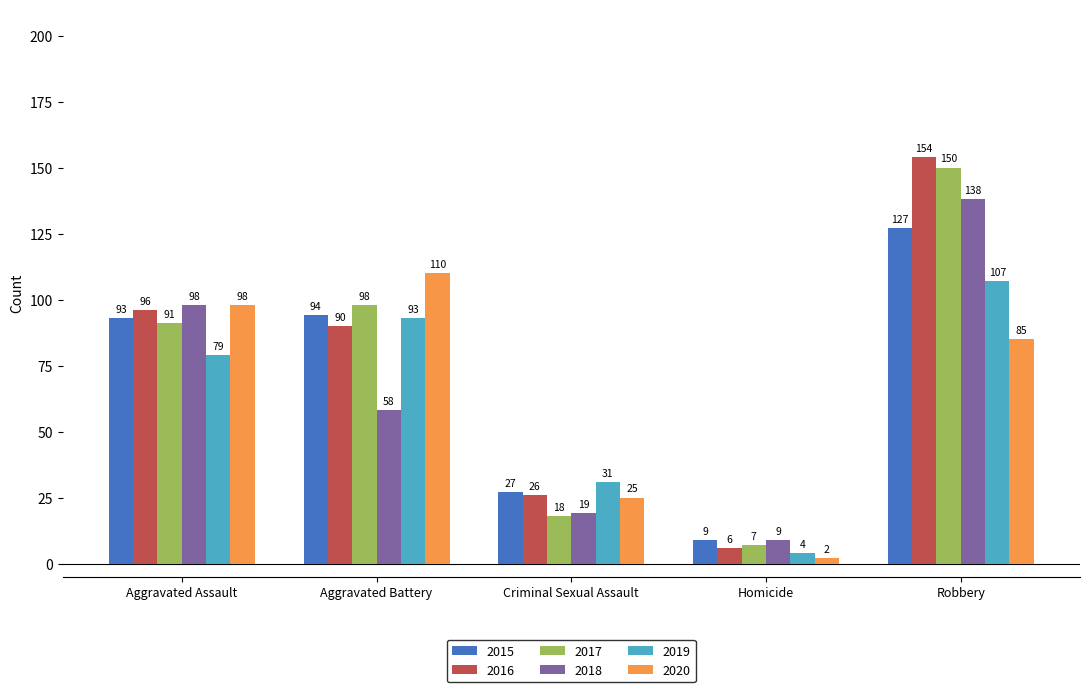

At which category is the sum across all series the highest?

Robbery